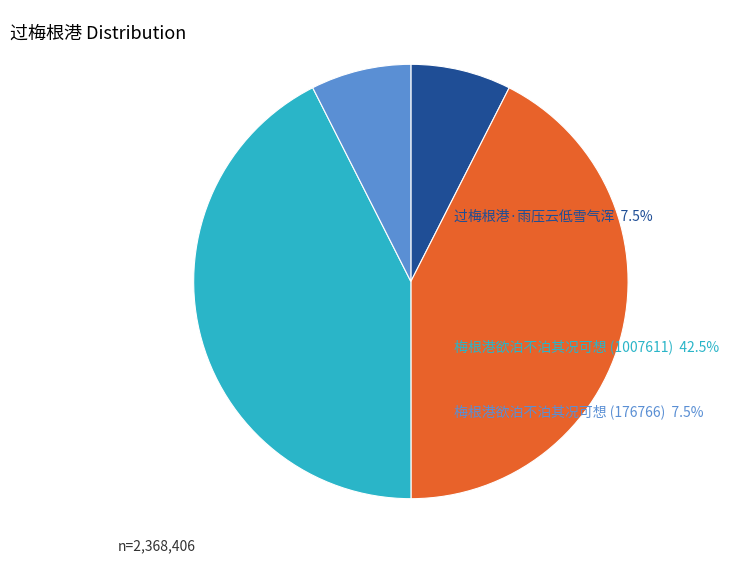

Is there a majority slice in this chart?

No